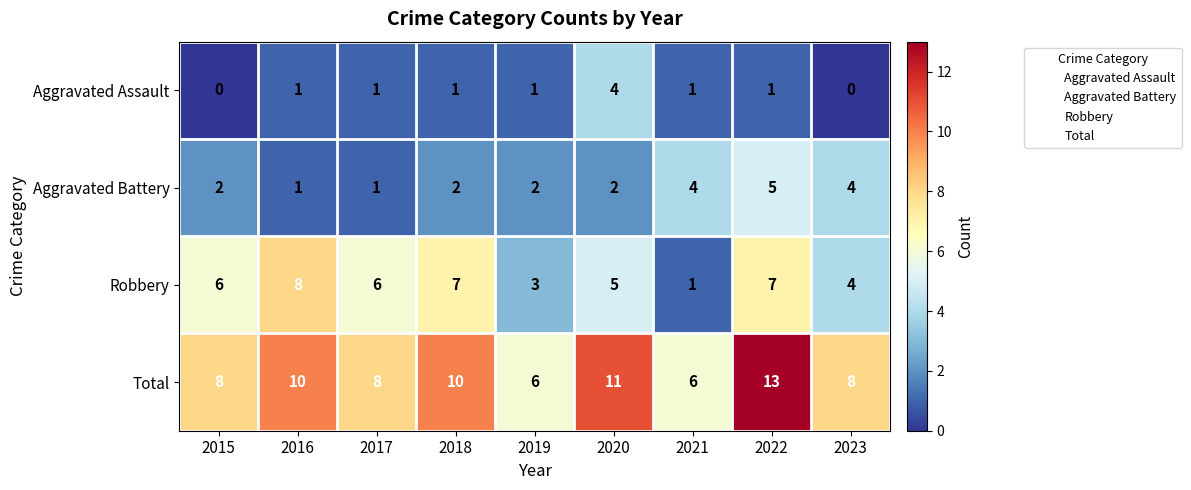

Is the value of Total at 2023 greater than the value of Aggravated Battery at 2022?

Yes